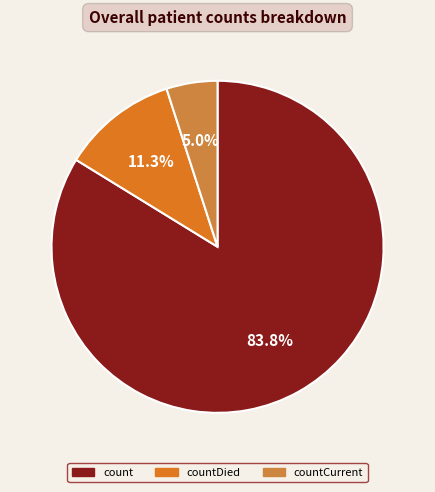

Count the number of slices in the pie.

3